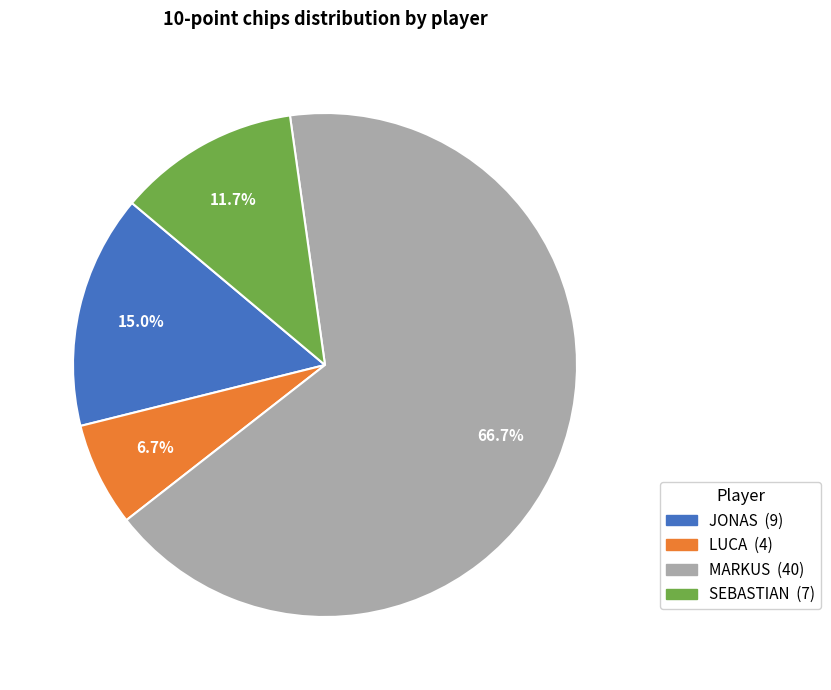

Does any single category account for the majority?

Yes